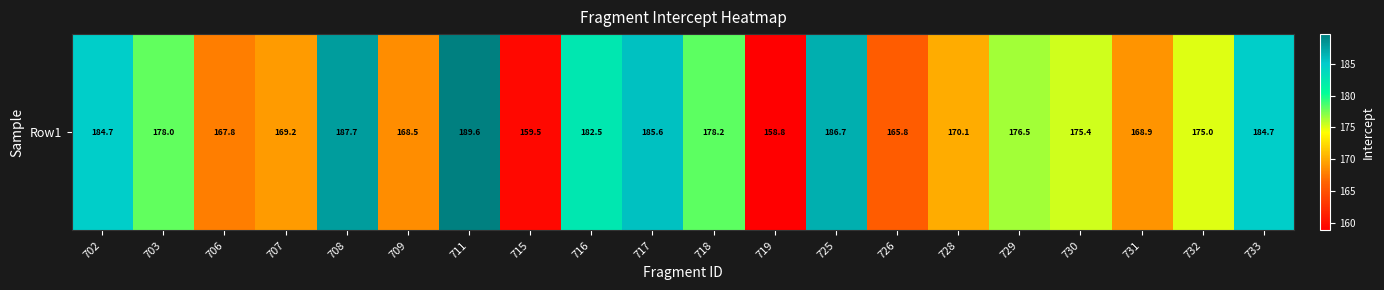

Count the number of categories in the chart.

20